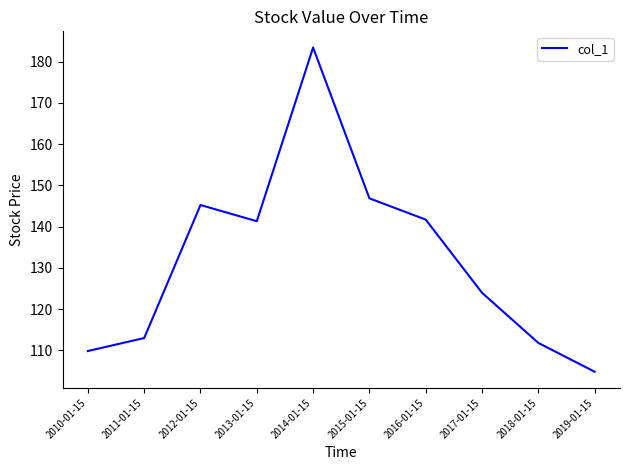

What is the difference between the maximum and minimum values?

78.6